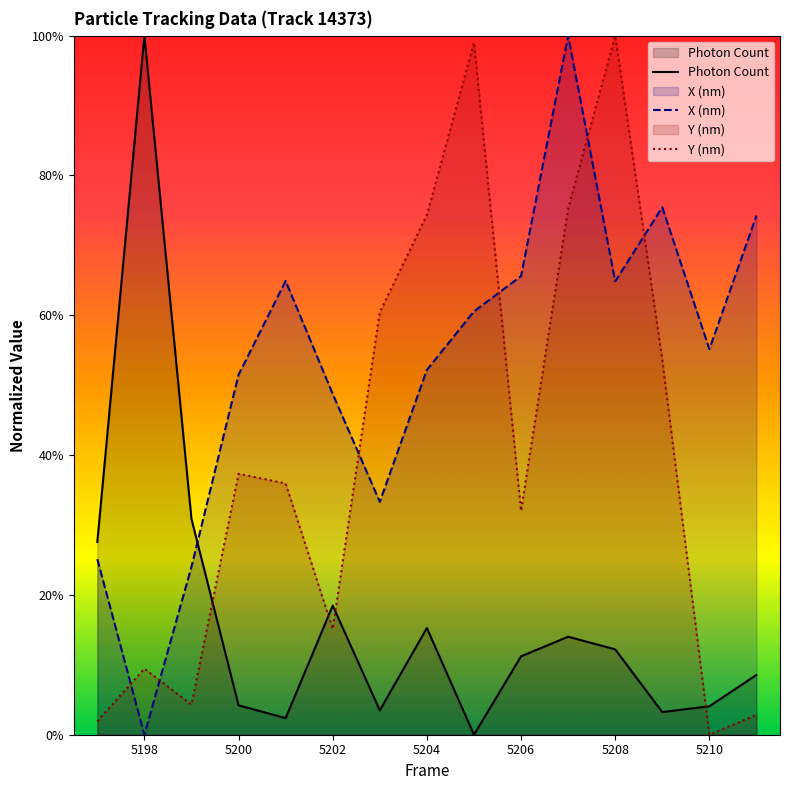

Which series has the largest total across all categories?

X (nm)